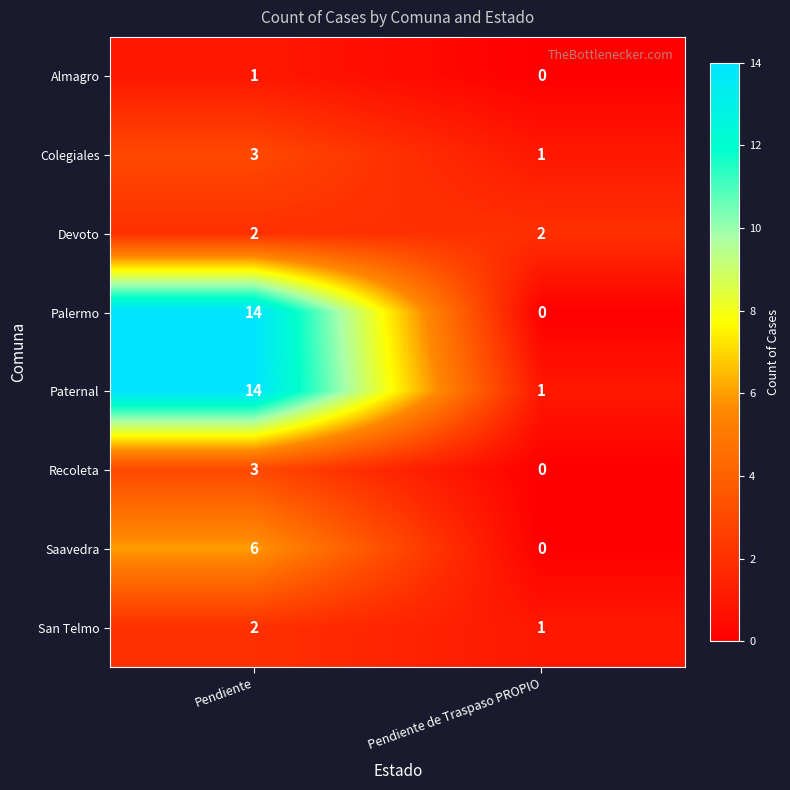

Which series has the widest spread of values?

Palermo